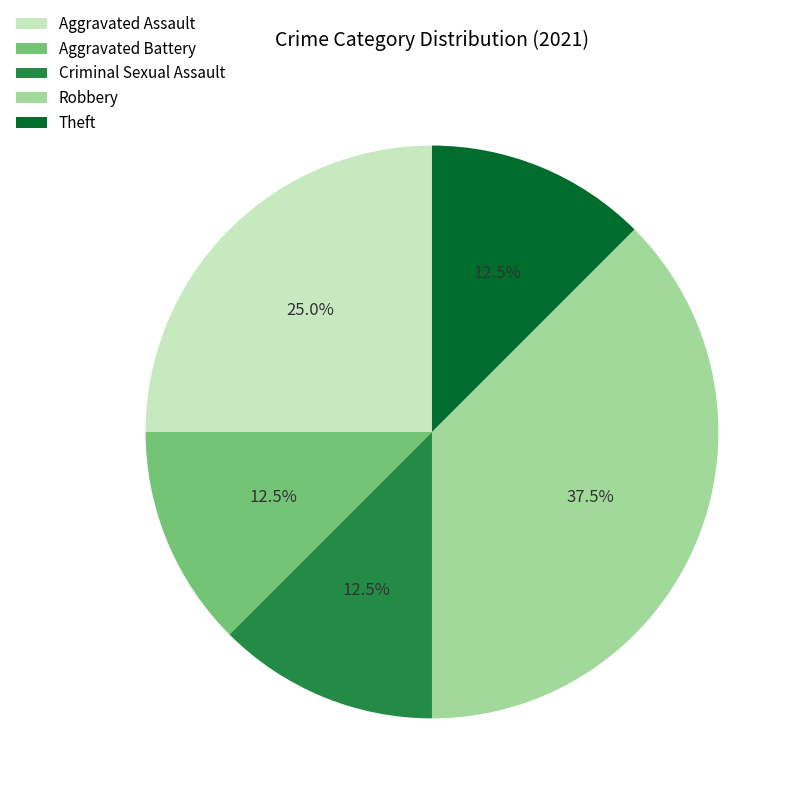

To the nearest percent, what is the average slice percentage?

20%